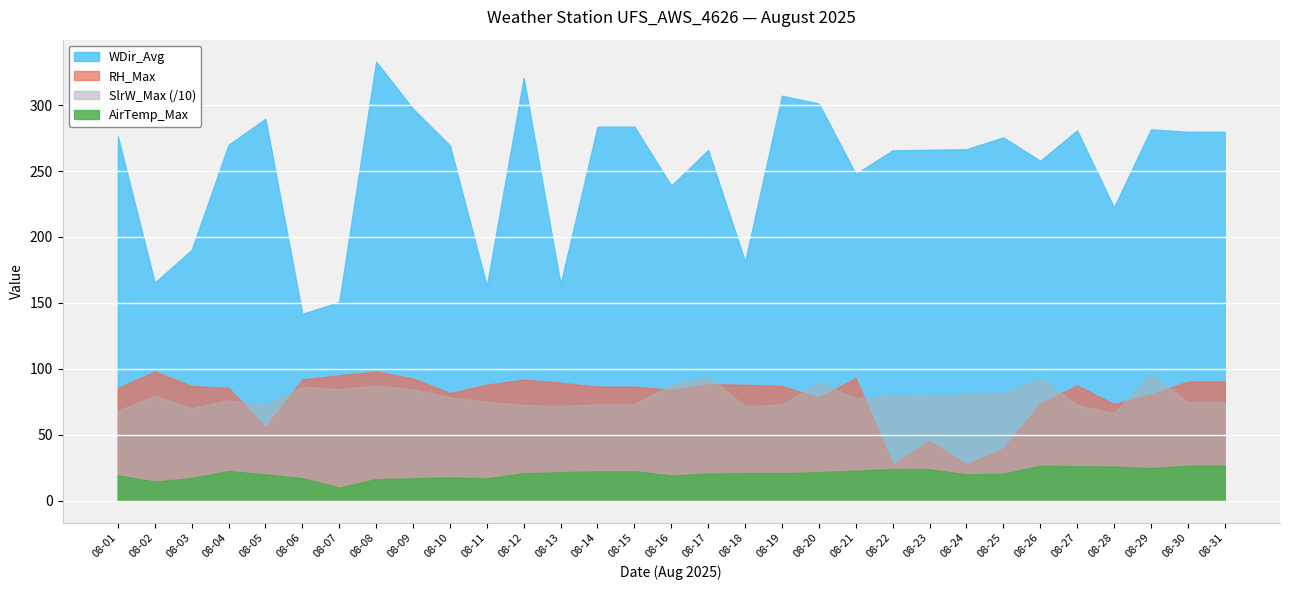

Between 08-06 and 08-14, which series saw the biggest shift?

WDir_Avg